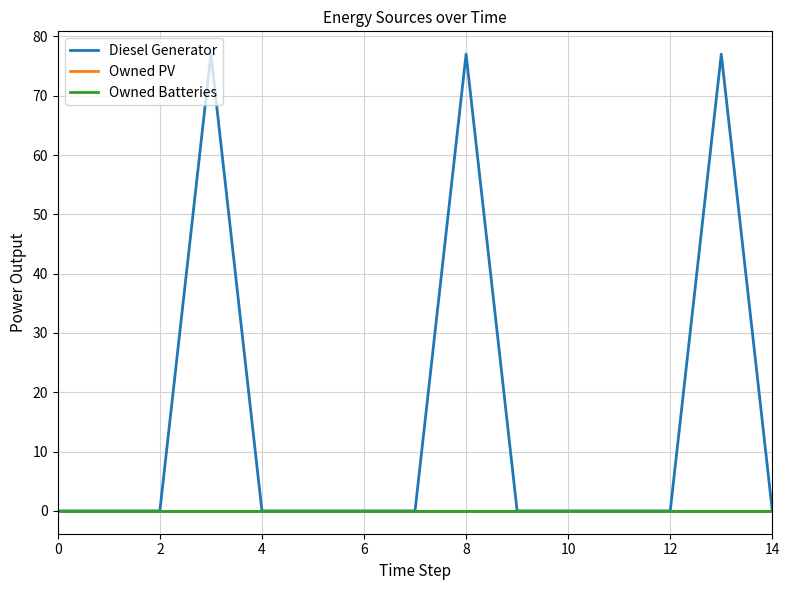

How many lines are shown in the chart?

3